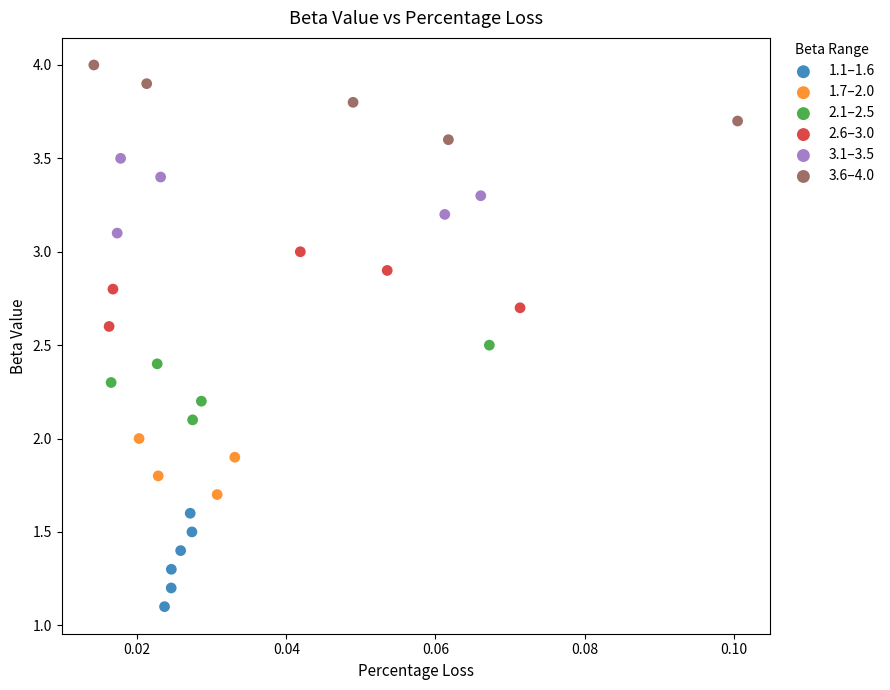

Which series contains the lowest Y value?

1.1–1.6